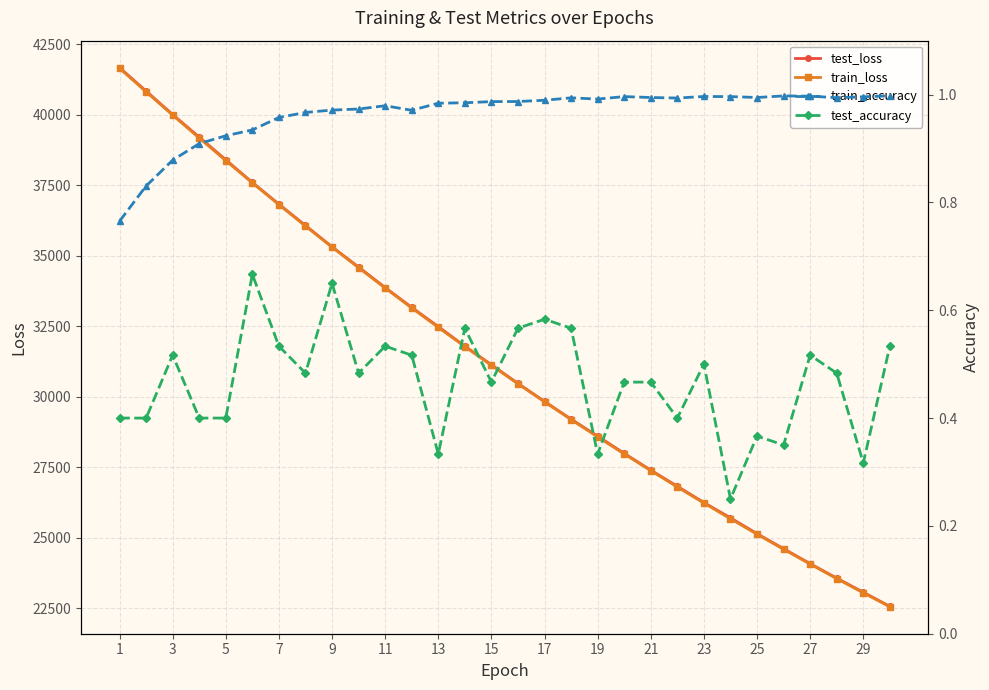

True or false: train_loss has more than 2 points higher than both neighbors.

False